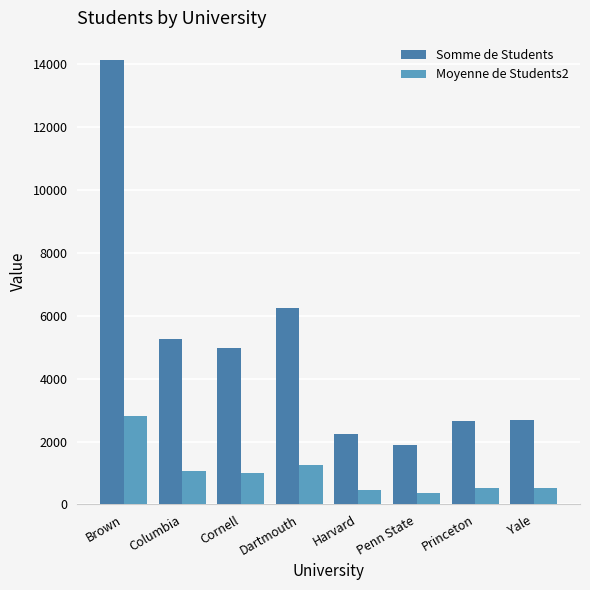

How many categories are shown in the chart?

8